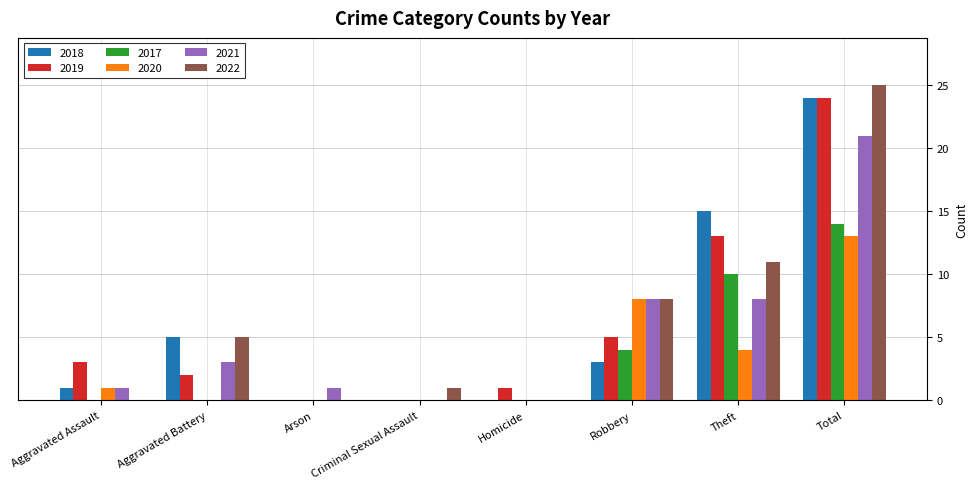

Are the bars horizontal?

No